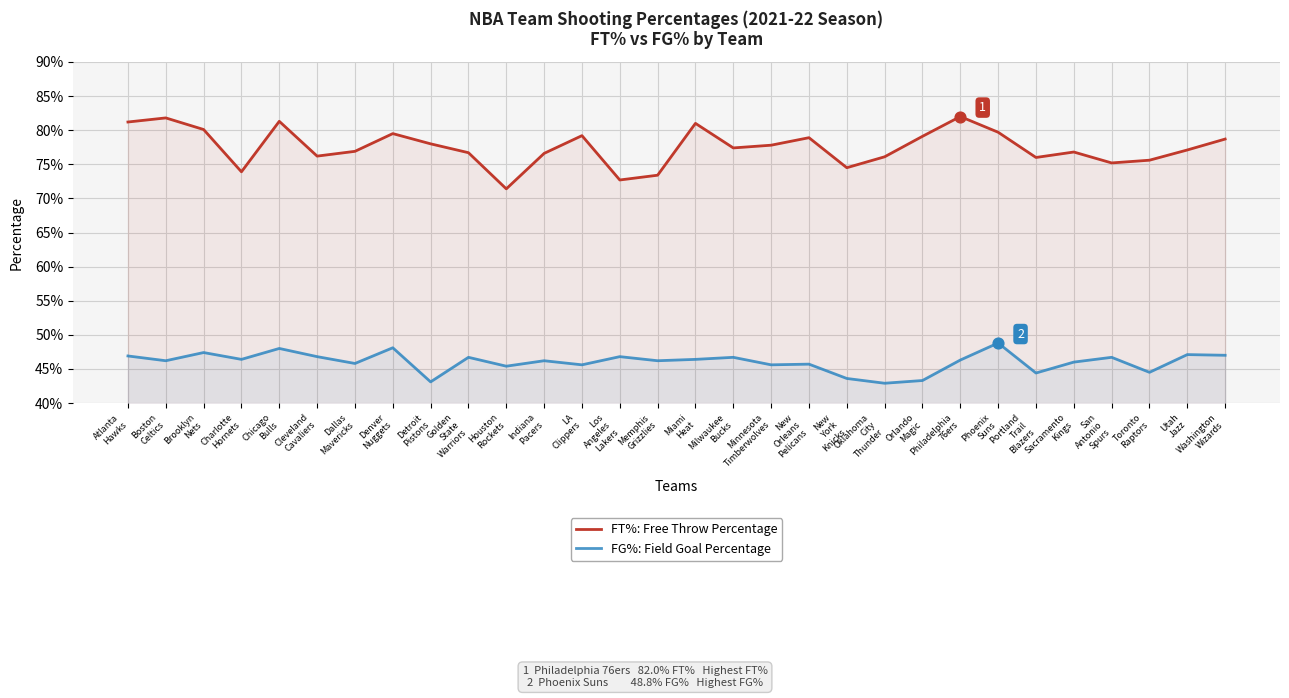

Which series has the largest Y range (max minus min)?

FT%: Free Throw Percentage